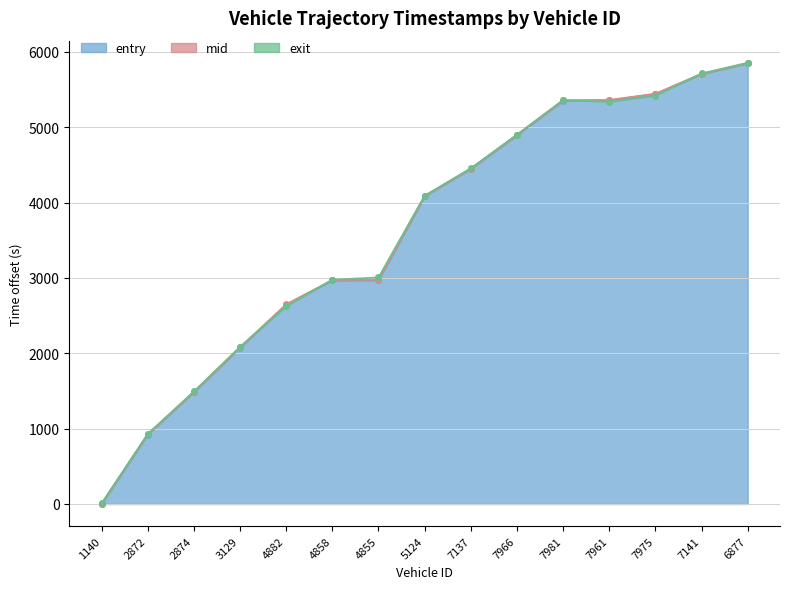

At how many categories does at least one series exceed 5331?

5